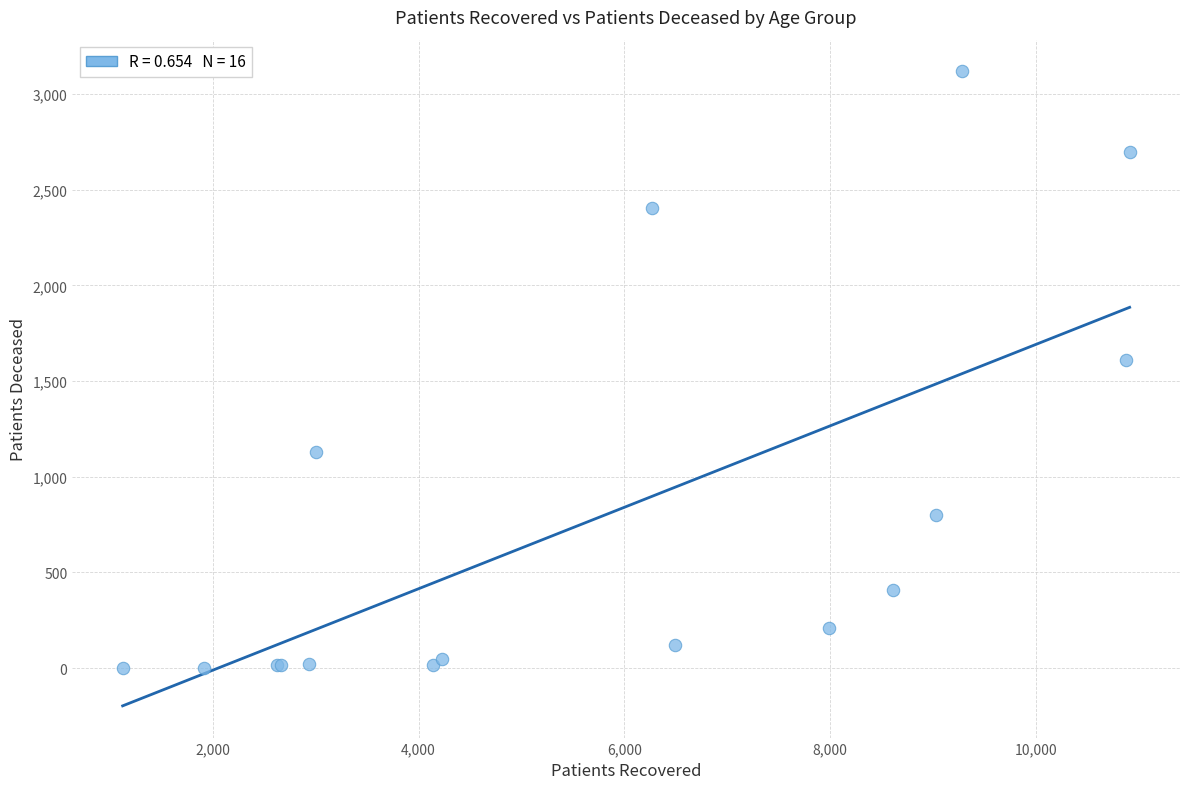

What Y value in the scatter plot is closest to 1560?

1608